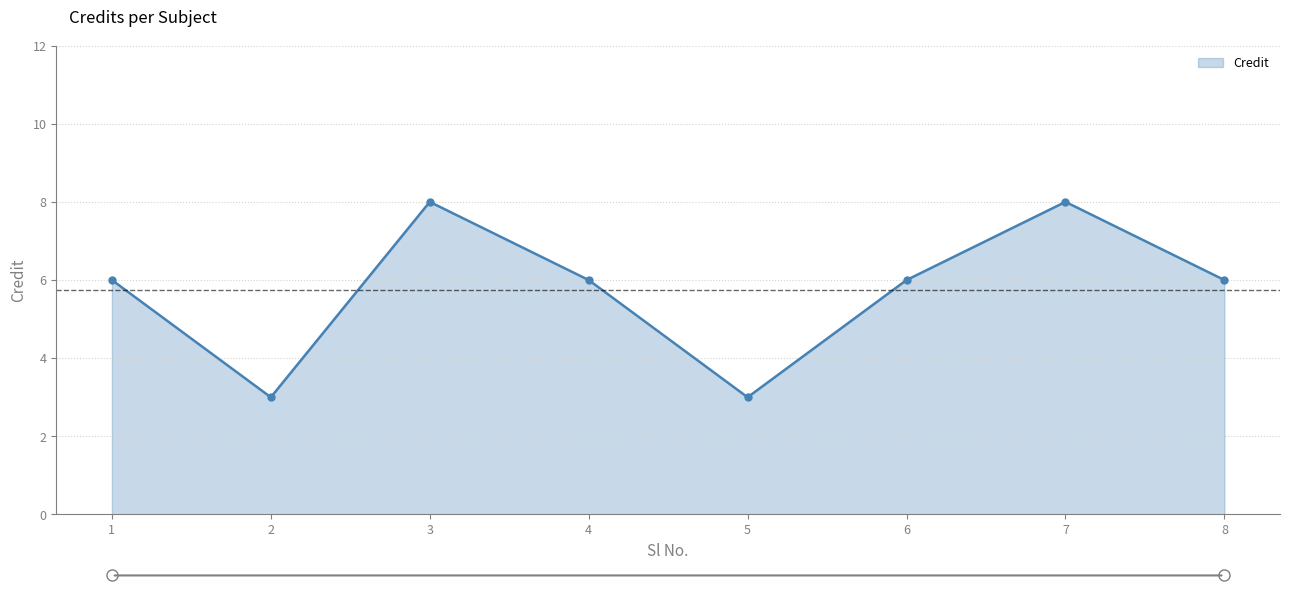

What is the difference between the maximum and second lowest values?

5